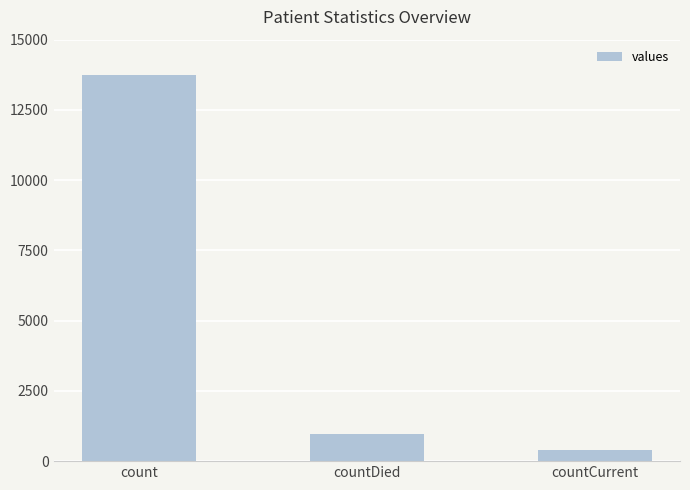

What is the average value?

5042